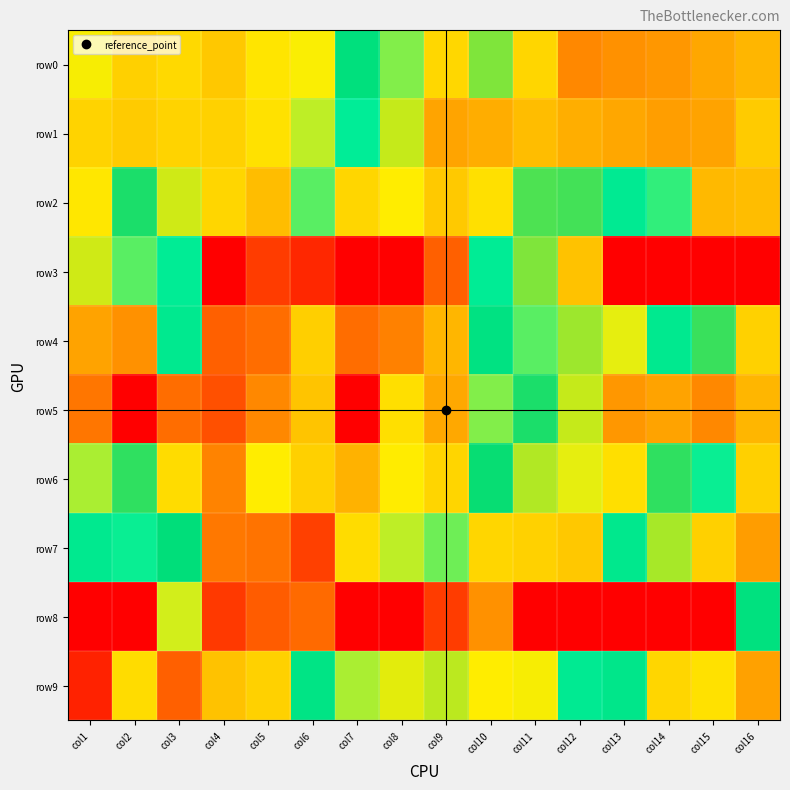

What is the total value across all series at col7?

23.4